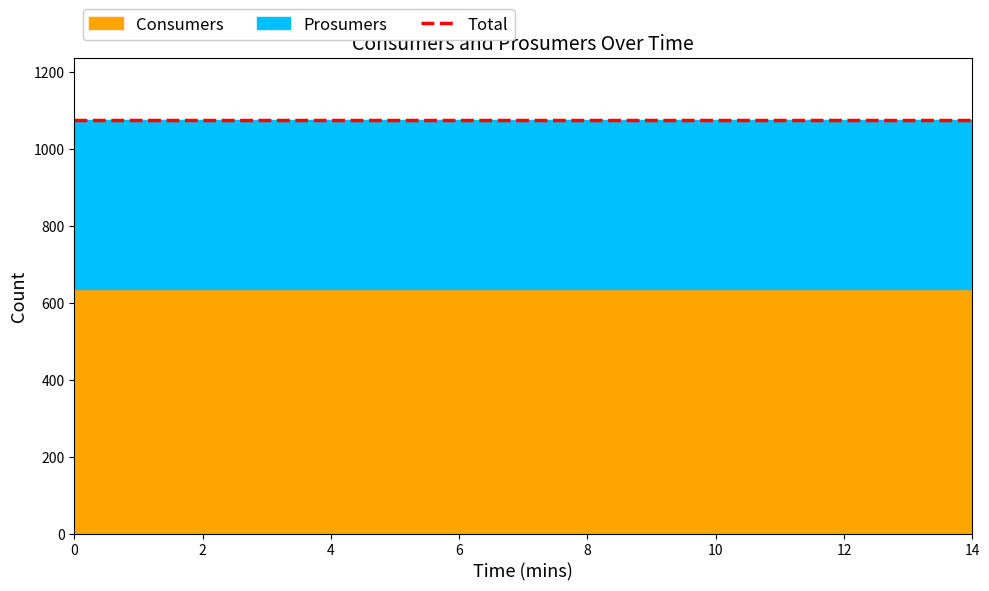

True or false: Consumers and Prosumers cross at least once.

False